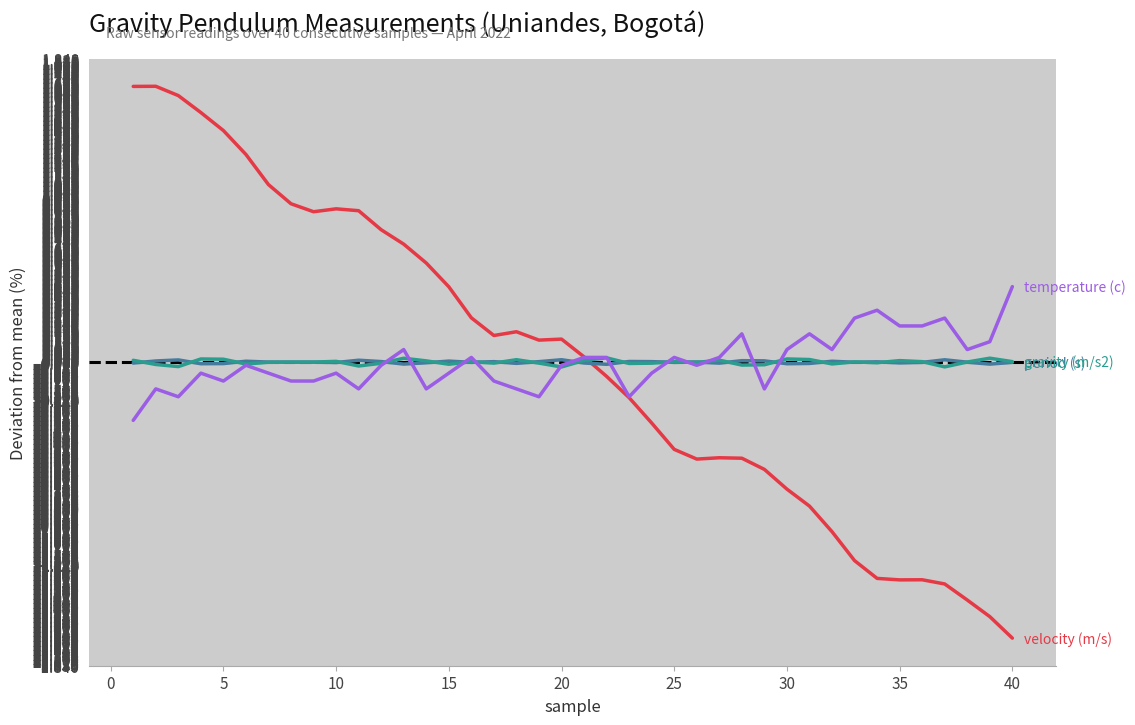

What is the smallest value displayed?

-1.7